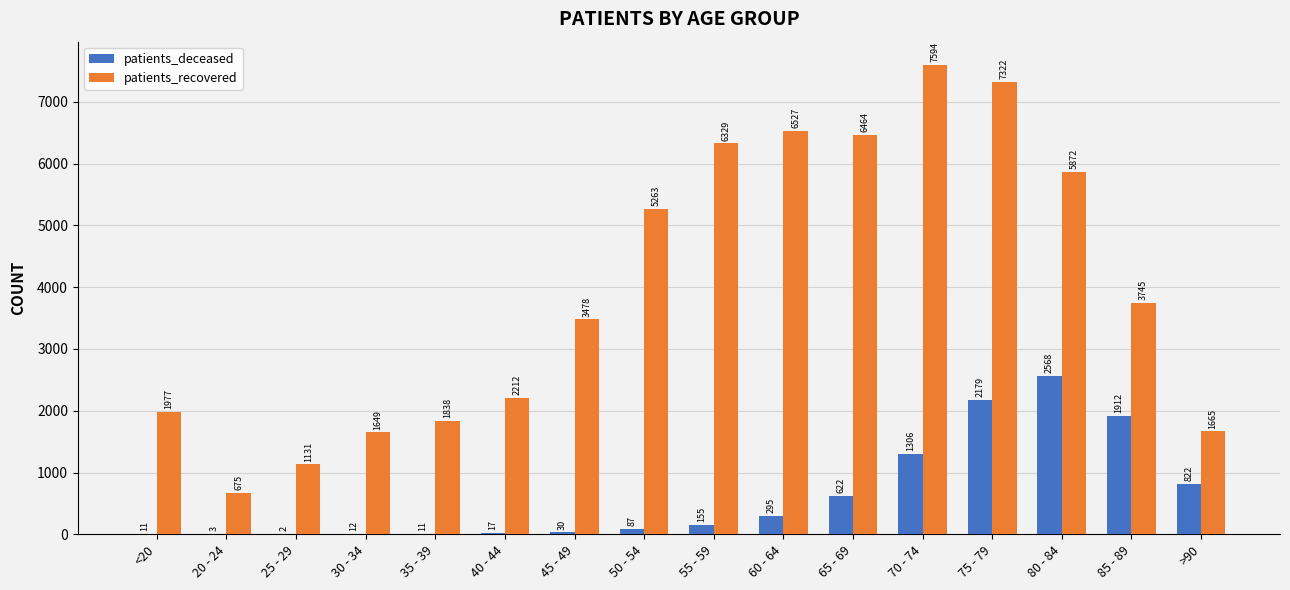

Reading left to right, list all the values displayed in this chart.

patients_deceased: 11	3	2	12	11	17	30	87	155	295	622	1306	2179	2568	1912	822
patients_recovered: 1977	675	1131	1649	1838	2212	3478	5263	6329	6527	6464	7594	7322	5872	3745	1665